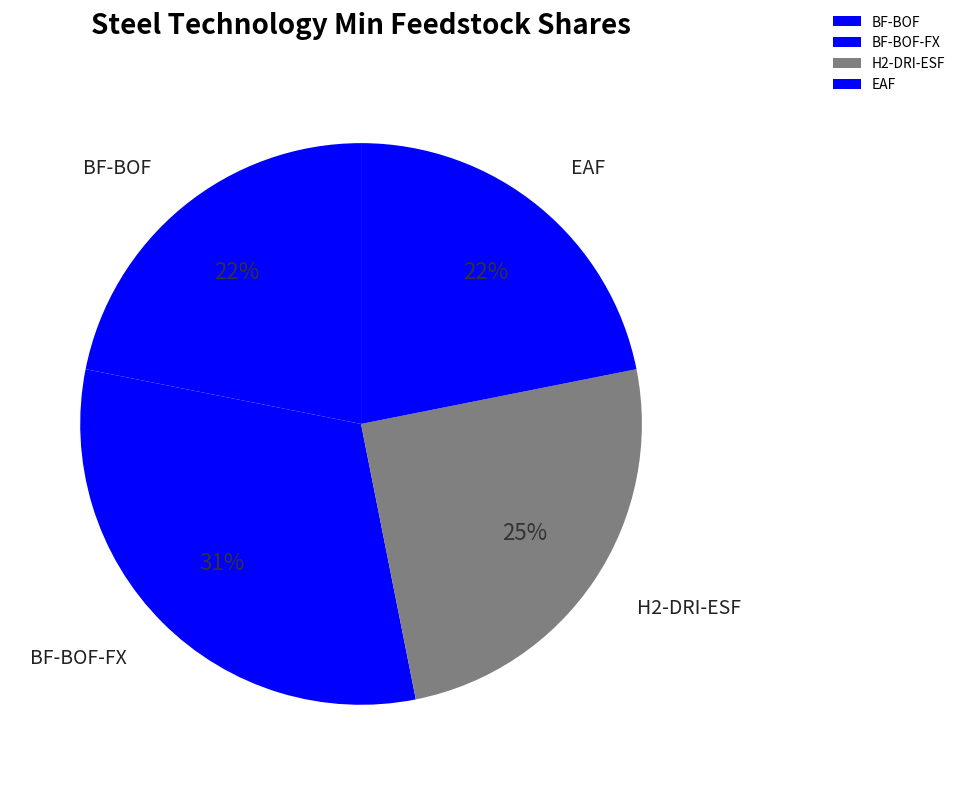

How many slices are in this pie chart?

4